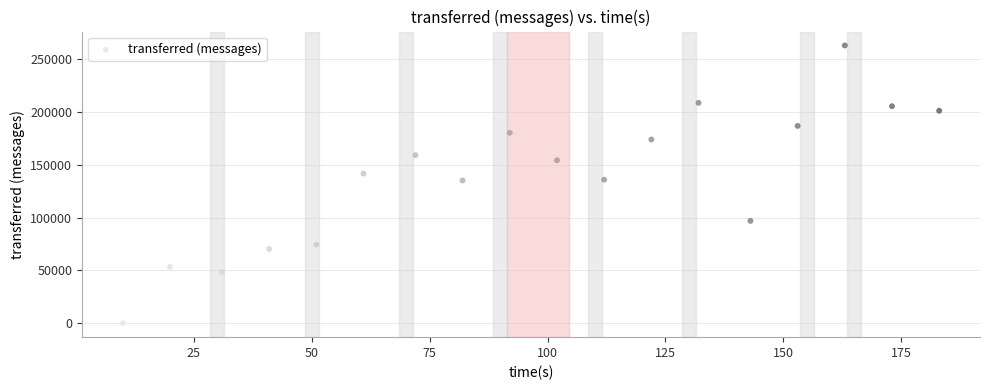

What is the range of Y values (max minus min)?

262780